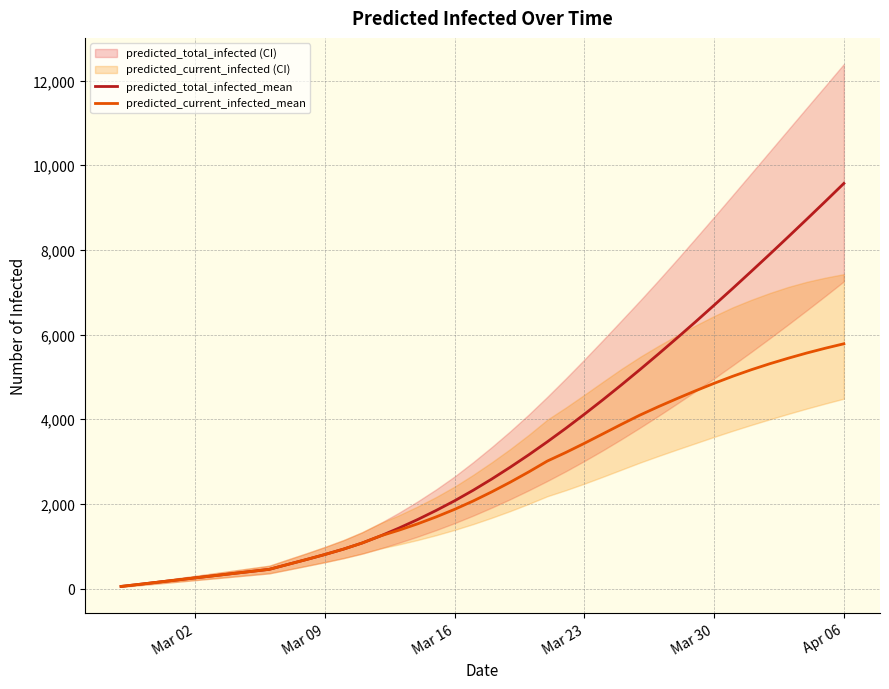

What is the highest value of the predicted_current_infected_mean series?

5782